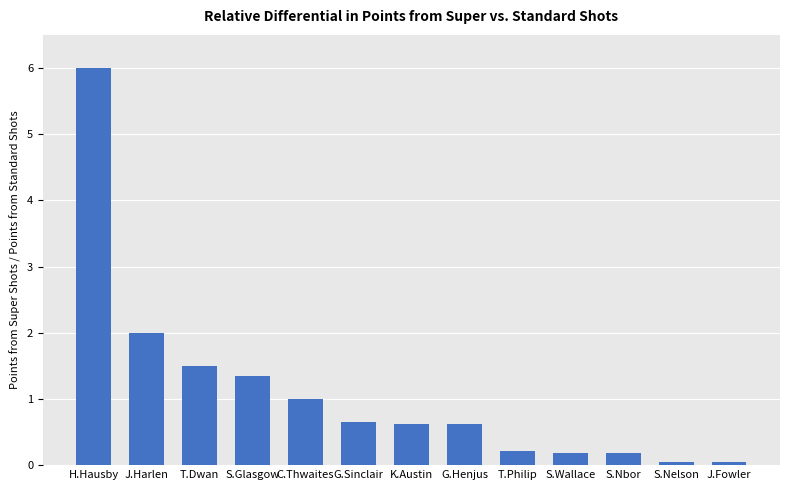

What position from the right is G.Sinclair?

8